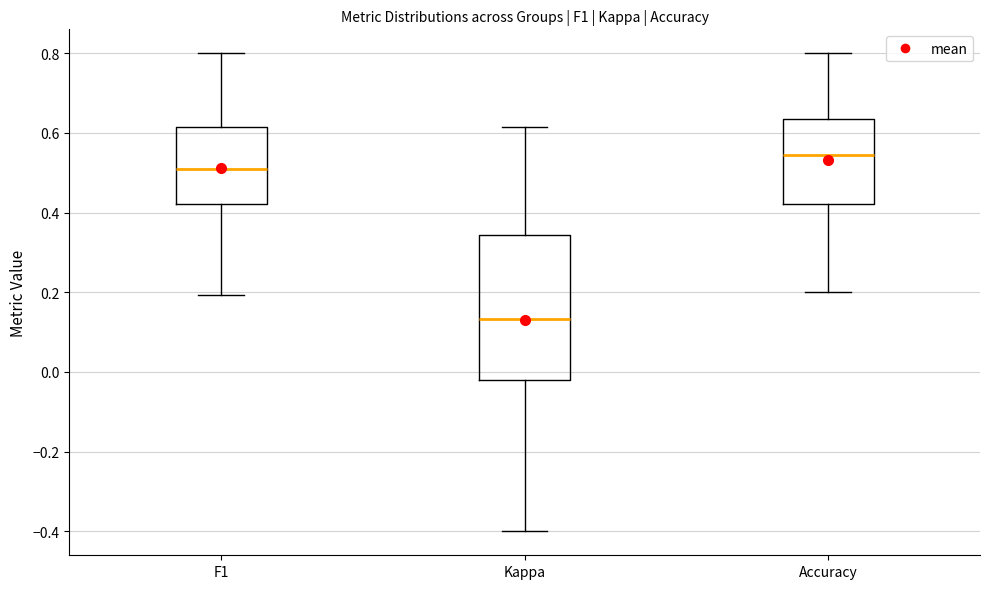

Comparing the boxes themselves (not the whiskers), which one is the tallest?

Kappa